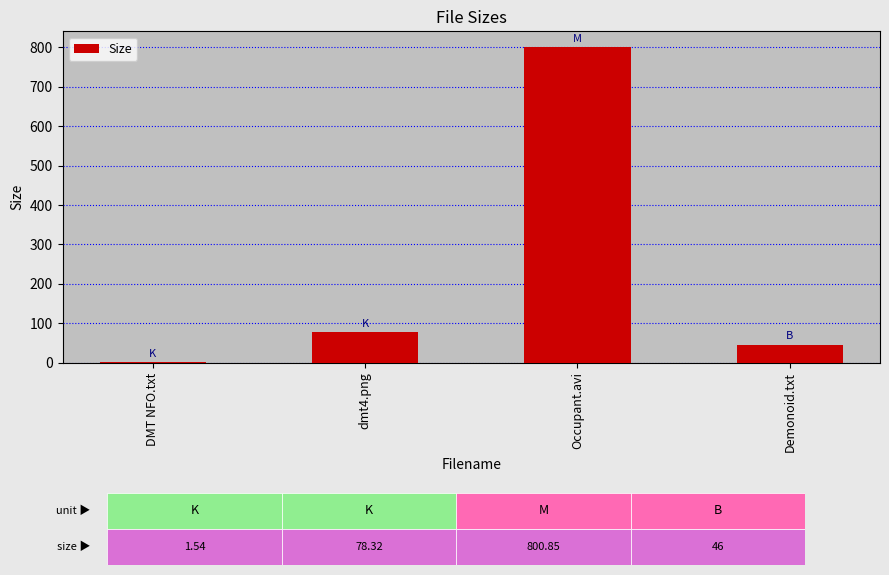

Is it true that the value at Occupant.avi is 800.9?

True